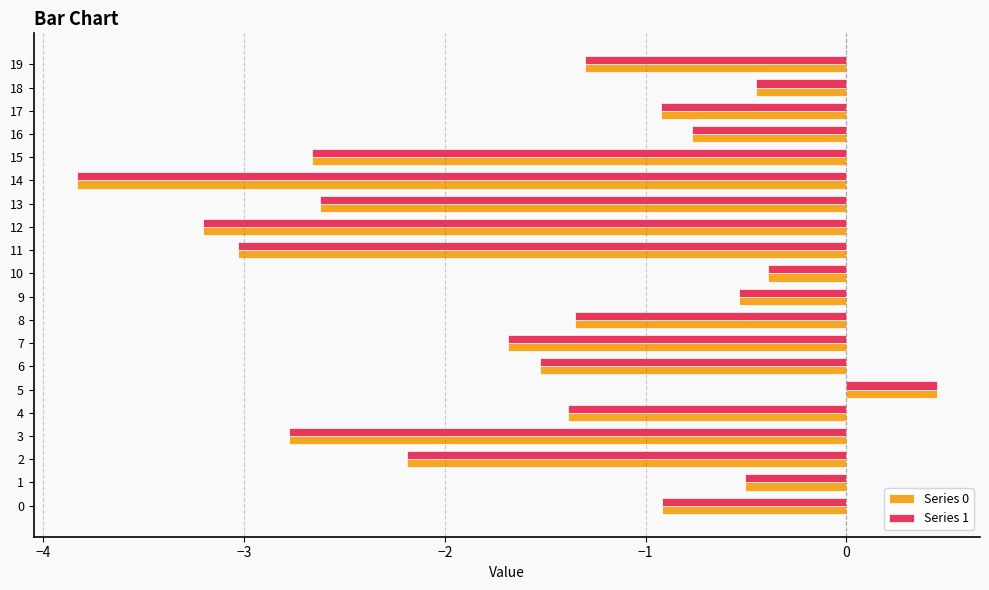

What is the average value of the Series 1 series?

-1.6